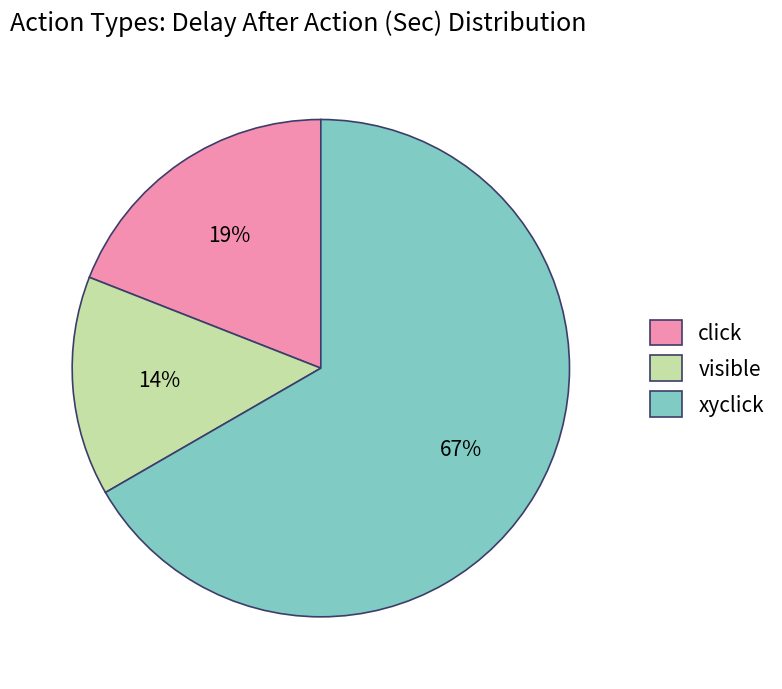

How many slices are in this pie chart?

3